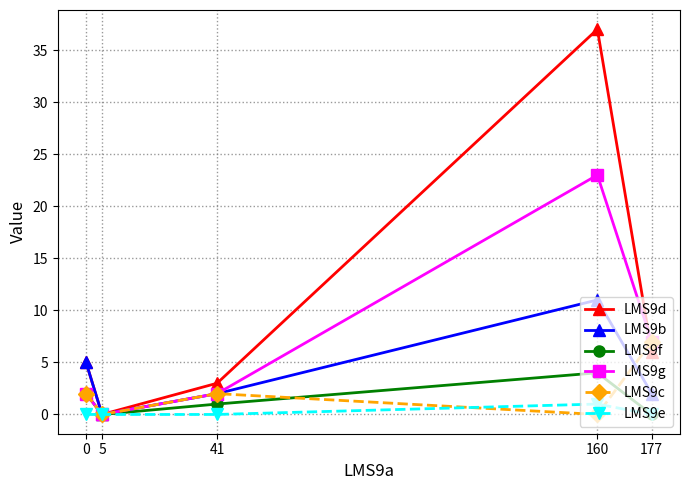

What is the average value of the LMS9c series?

2